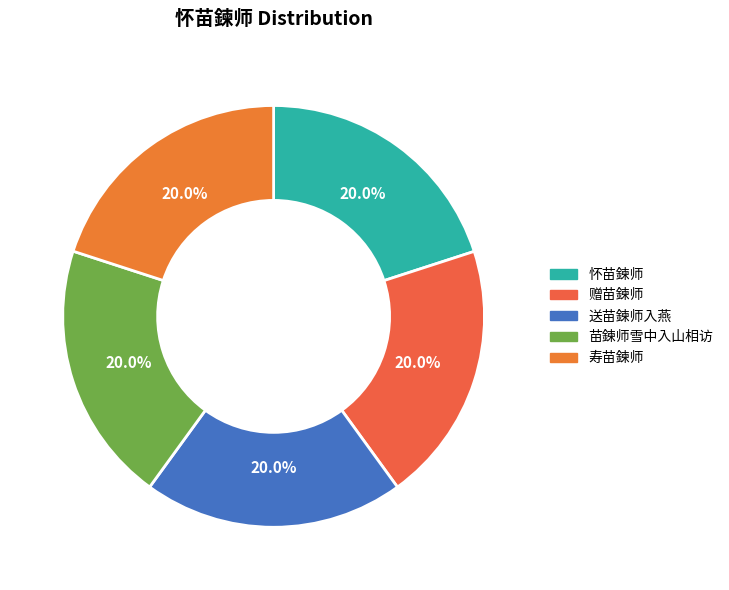

To the nearest percent, what is the average slice percentage?

20%